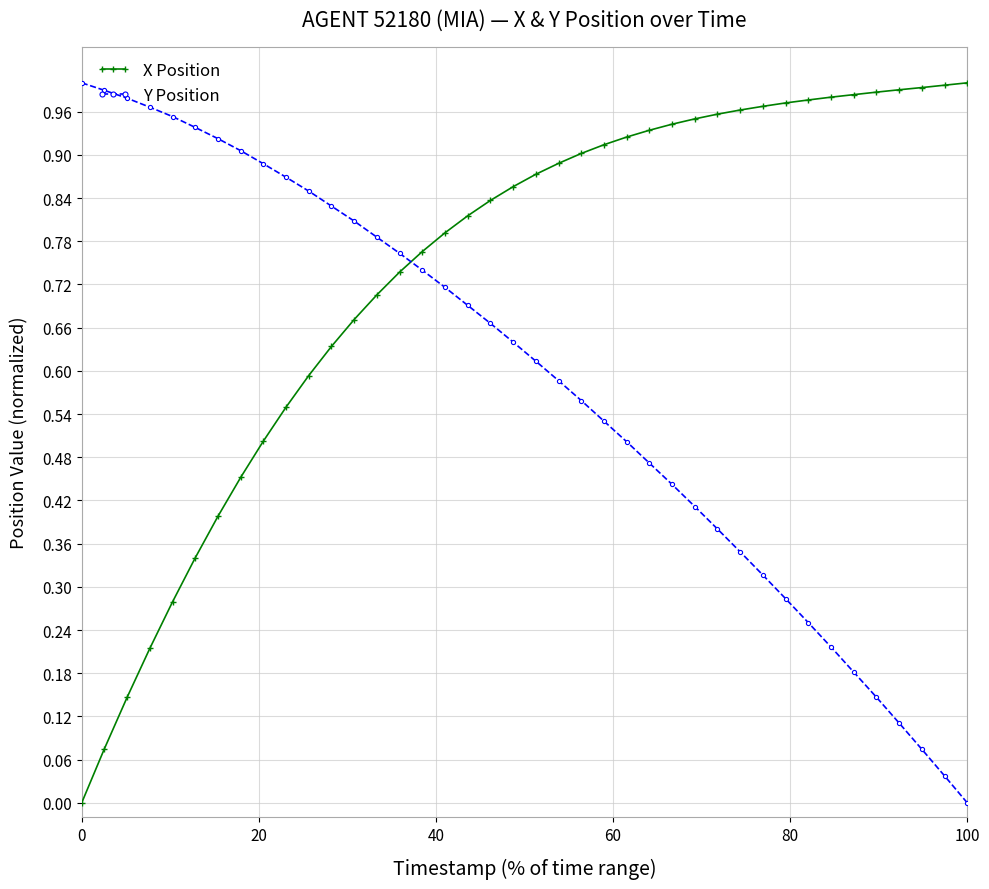

Does the chart display data point markers on the line(s)?

Yes